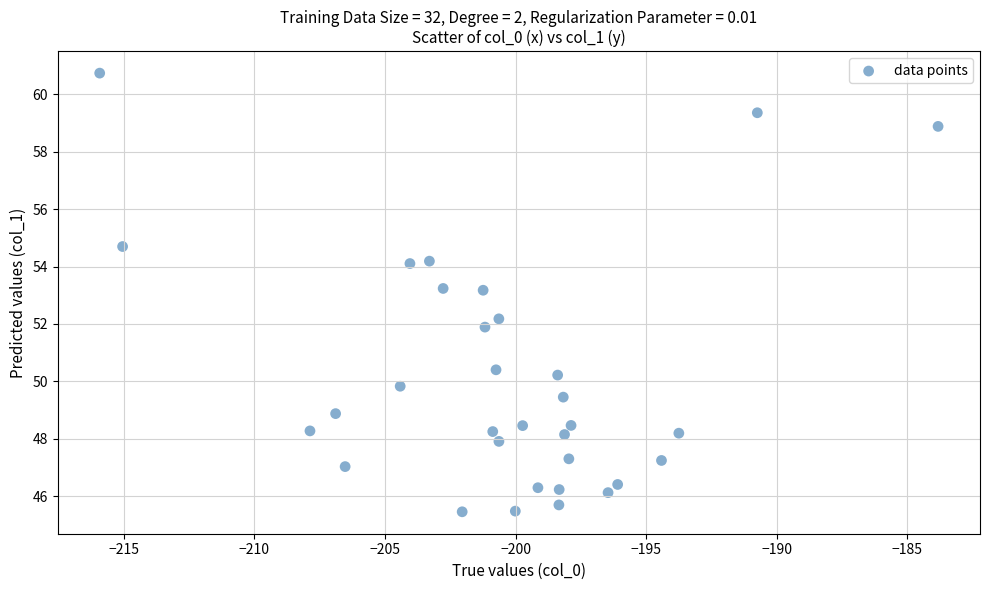

What is the range of Y values (max minus min)?

15.3